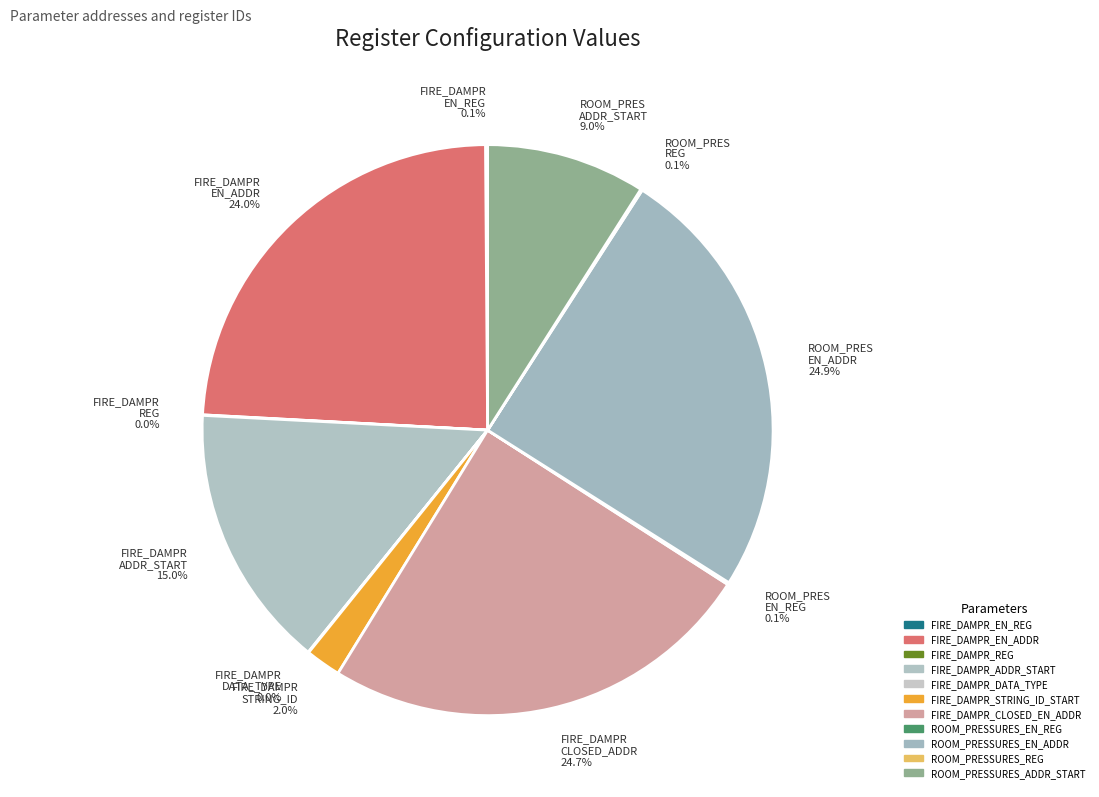

Does any single category account for the majority?

No